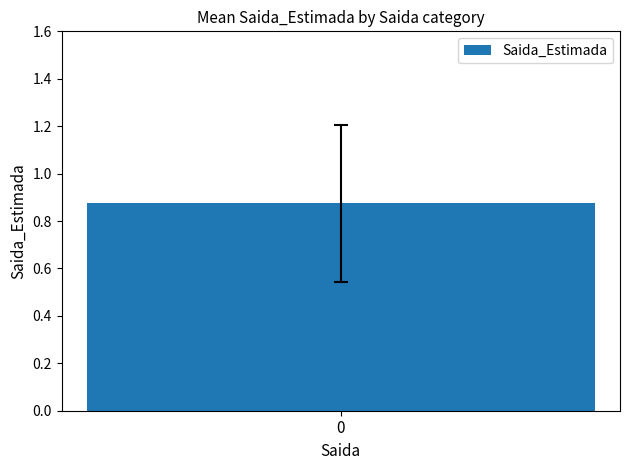

Are the bars grouped side by side (vs. stacked)?

No